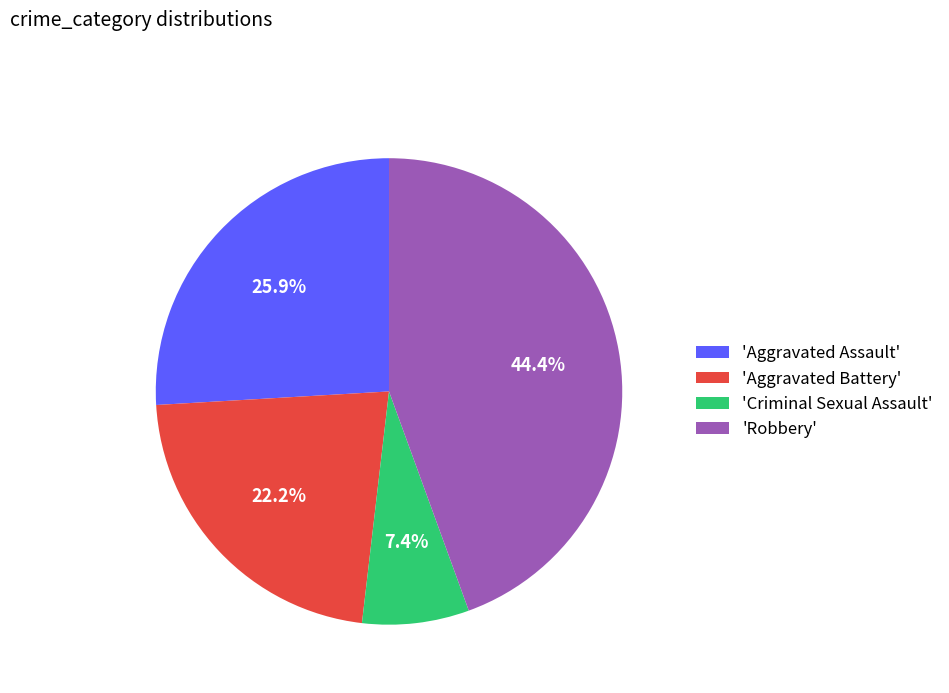

Is 'Aggravated Assault' the majority of the pie?

No